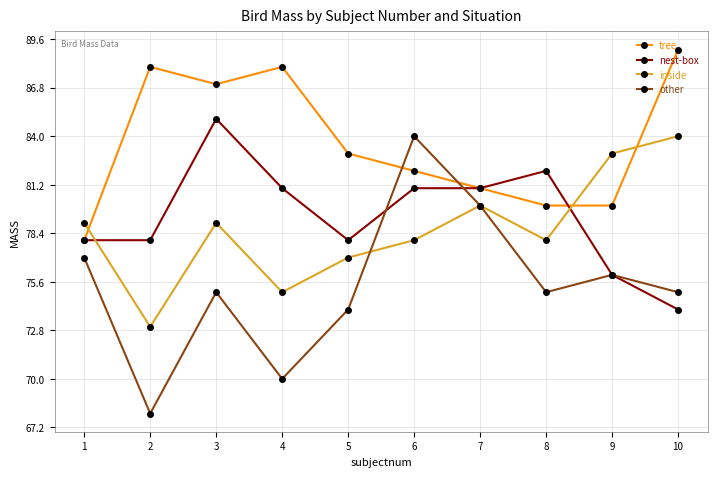

Reading left to right, transcribe all the data shown in this chart.

tree: 1=78	2=88	3=87	4=88	5=83	6=82	7=81	8=80	9=80	10=89
nest-box: 1=78	2=78	3=85	4=81	5=78	6=81	7=81	8=82	9=76	10=74
inside: 1=79	2=73	3=79	4=75	5=77	6=78	7=80	8=78	9=83	10=84
other: 1=77	2=68	3=75	4=70	5=74	6=84	7=80	8=75	9=76	10=75